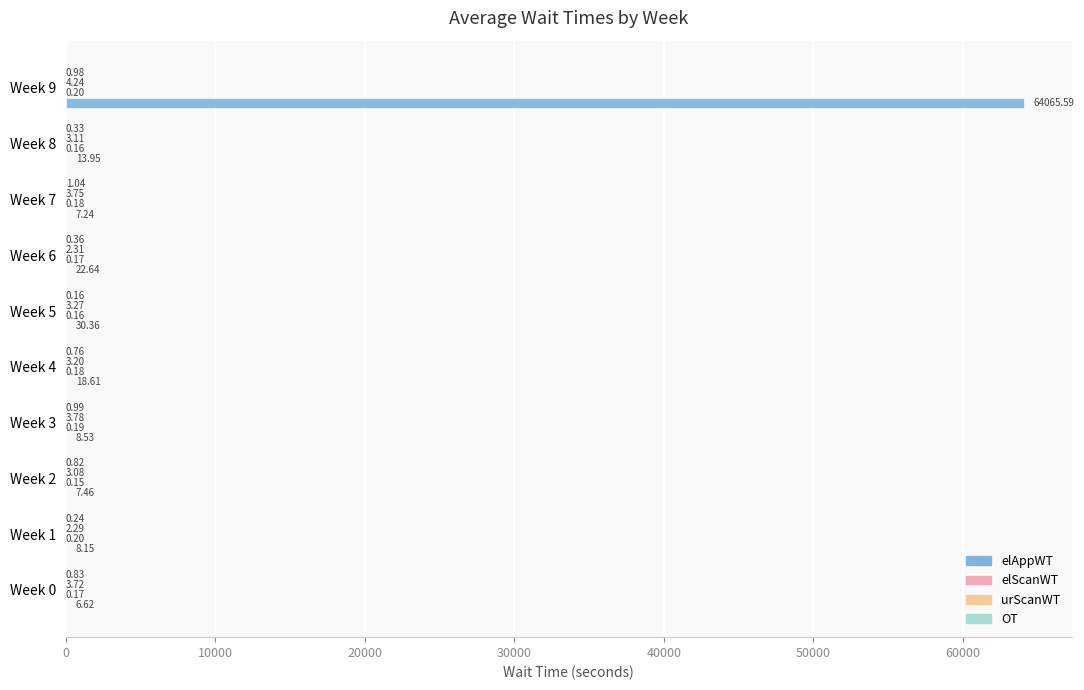

Between Week 3 and Week 5, which series saw the biggest shift?

elAppWT